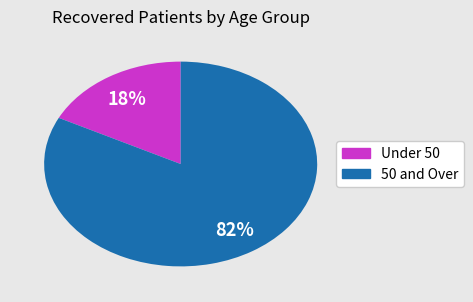

To the nearest percent, what is the average slice percentage?

50%